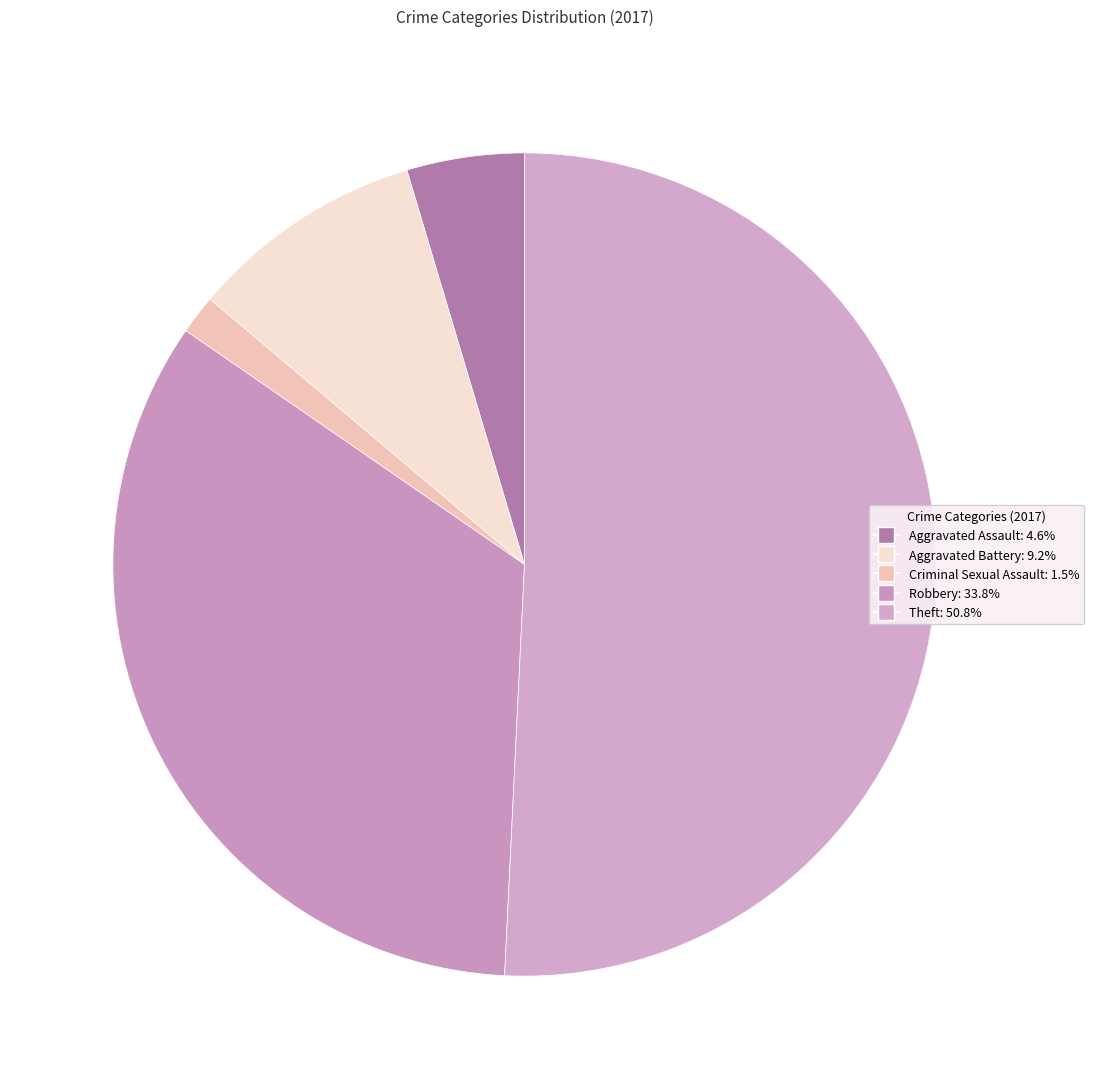

True or false: Aggravated Battery accounts for 21% of the total.

False